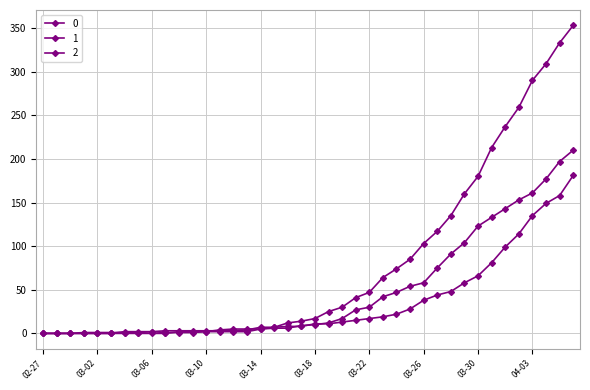

True or false: 1 has more than 1 interior local peaks.

False